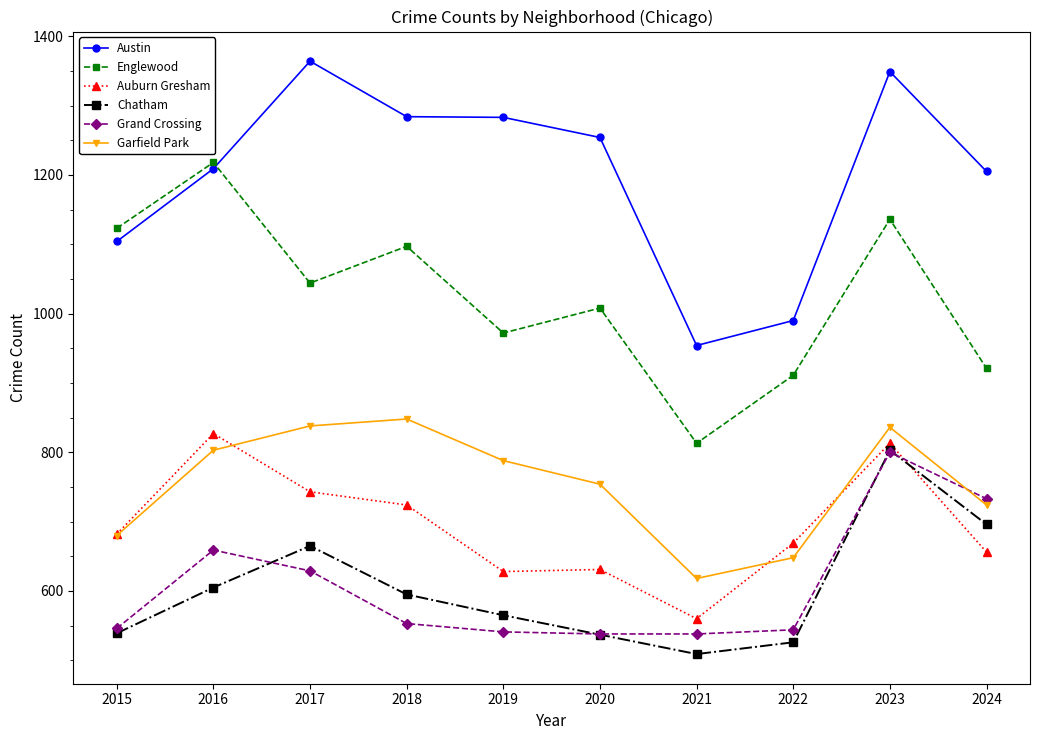

What is the spread (max minus min) of values at 2017?

735